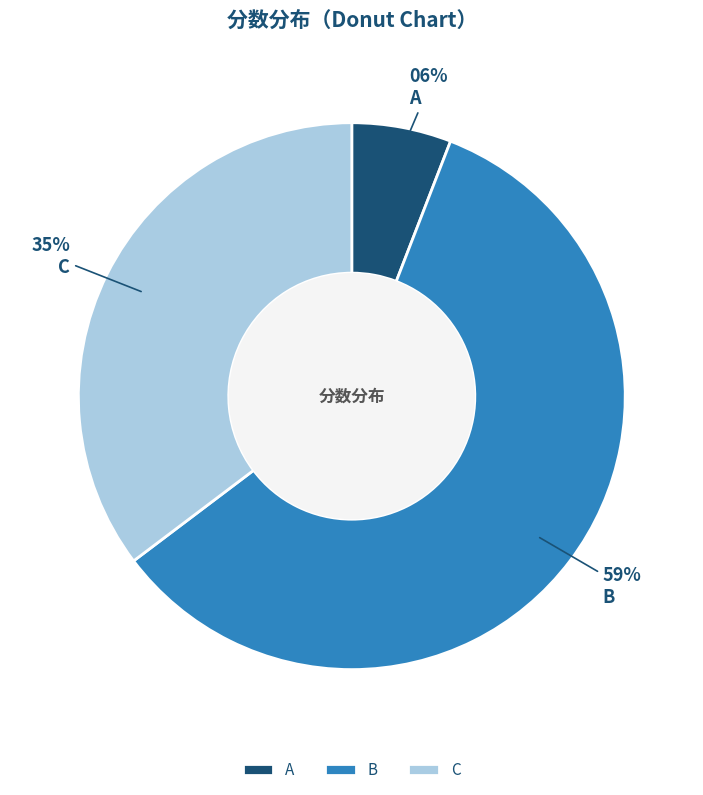

Is it true that C is 35% of the pie?

True